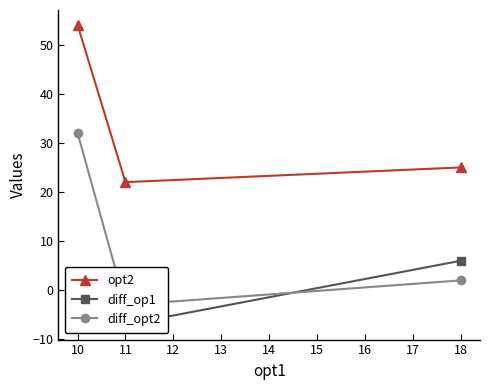

What is the value of the opt2 point at the 3rd from the left?

25